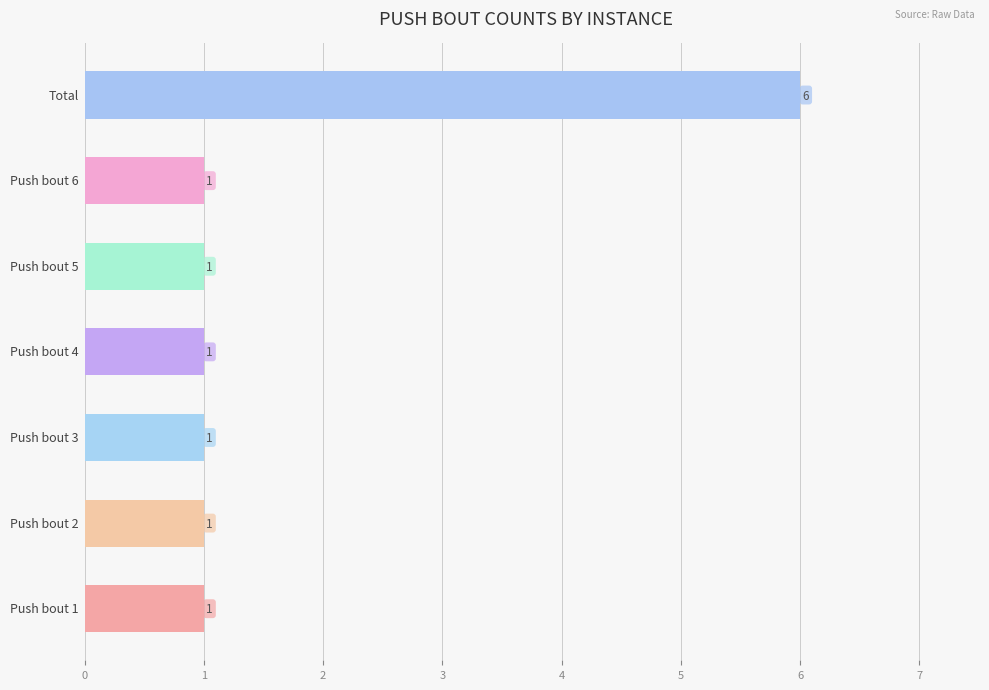

What is the maximum value shown in the chart?

6